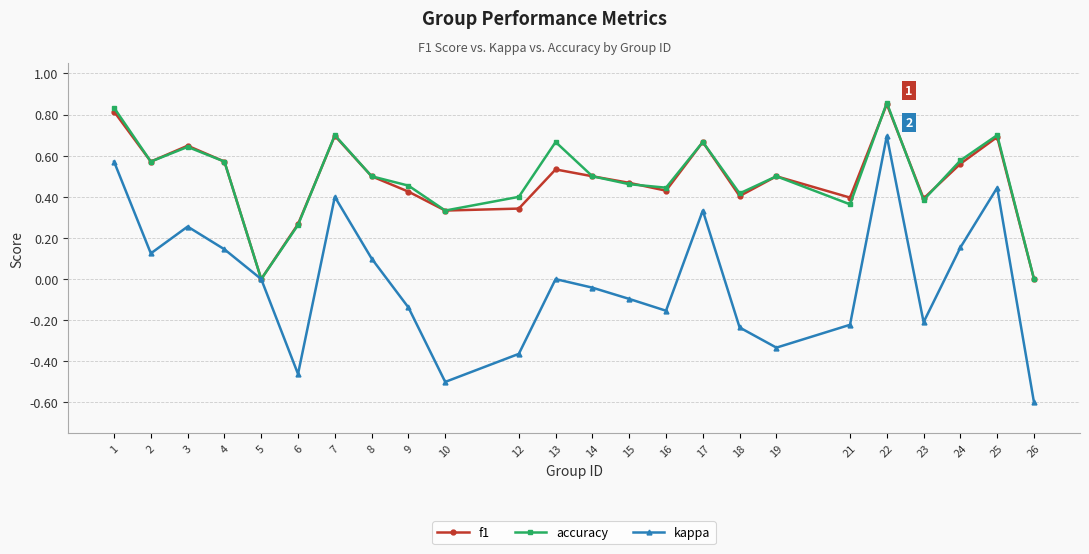

How many distinct data groups are displayed?

3